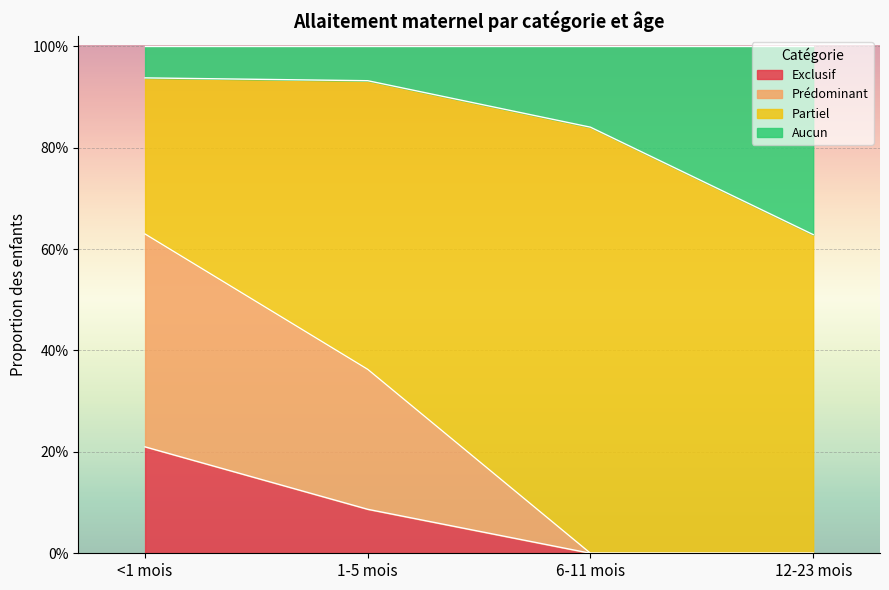

What is the difference between the Exclusif values at <1 mois and 12-23 mois?

0.2